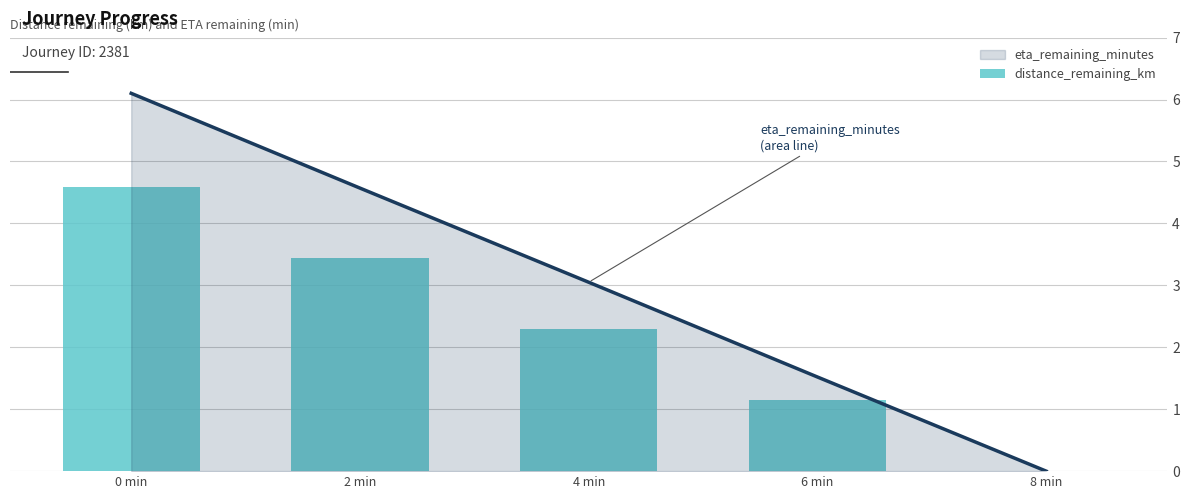

Where is the data nearest to the value 2?

4 min